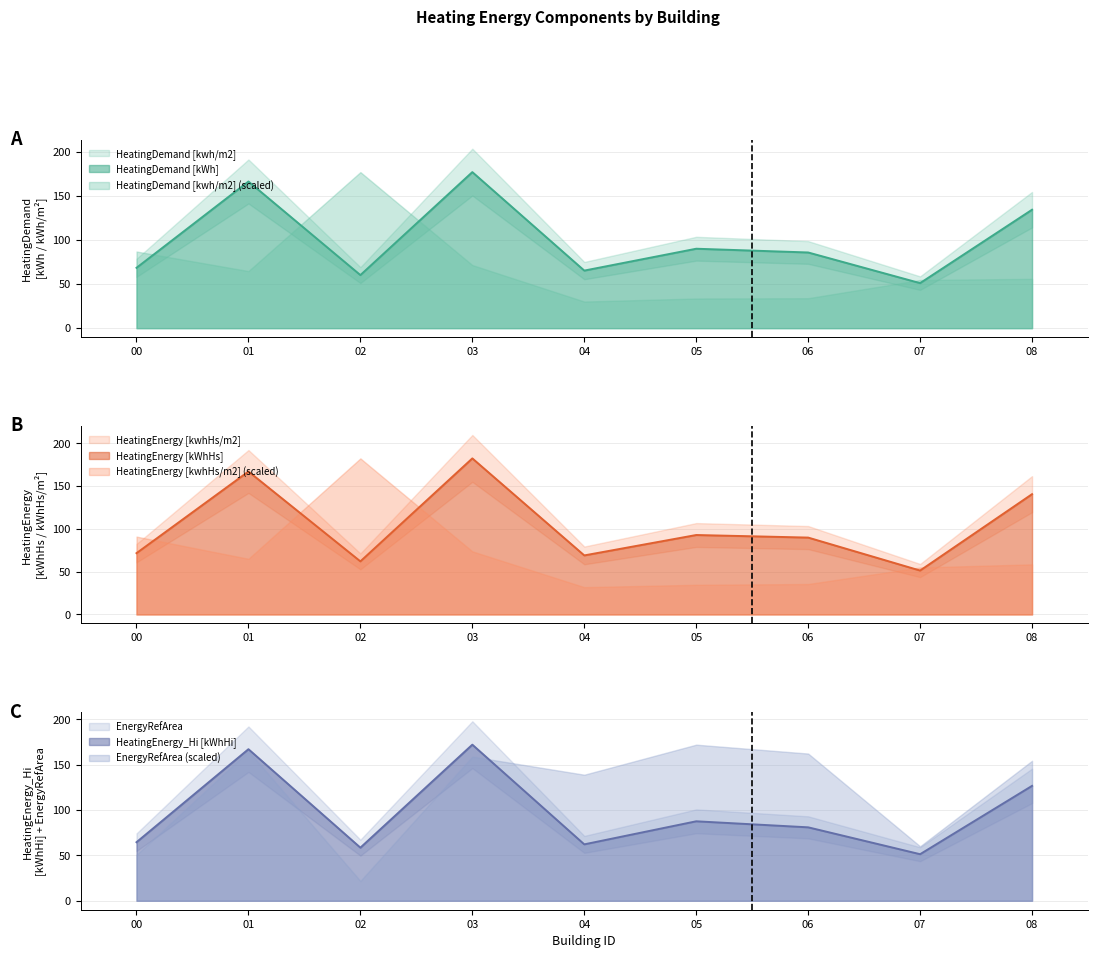

Does the chart have visible grid lines?

Yes